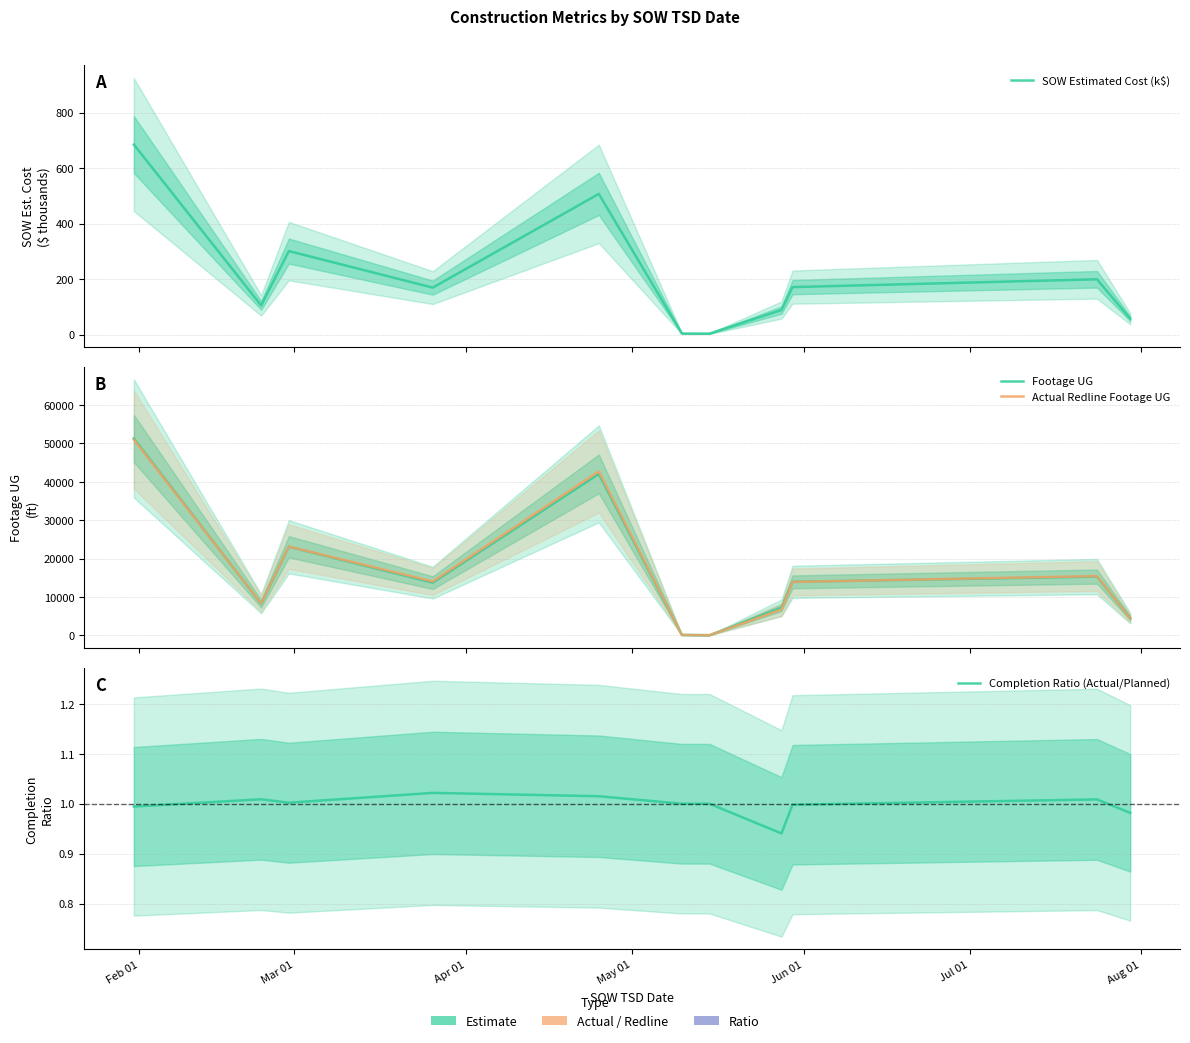

At Jul 01, list the series in order from largest to smallest.

Footage UG, Actual Redline Footage UG, SOW Estimated Cost (k$), Completion Ratio (Actual/Planned)